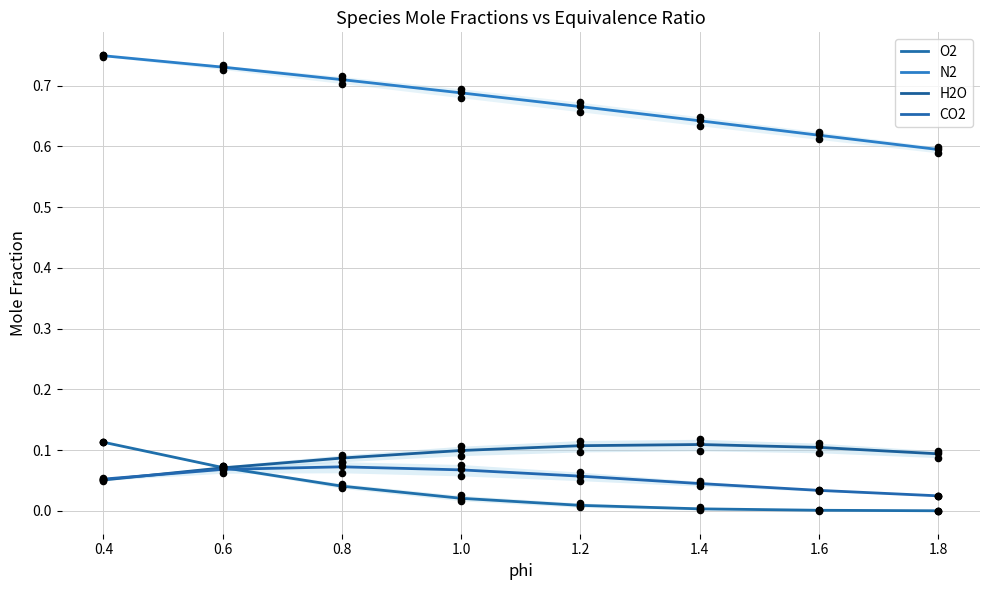

Which series reaches the minimum Y coordinate?

O2